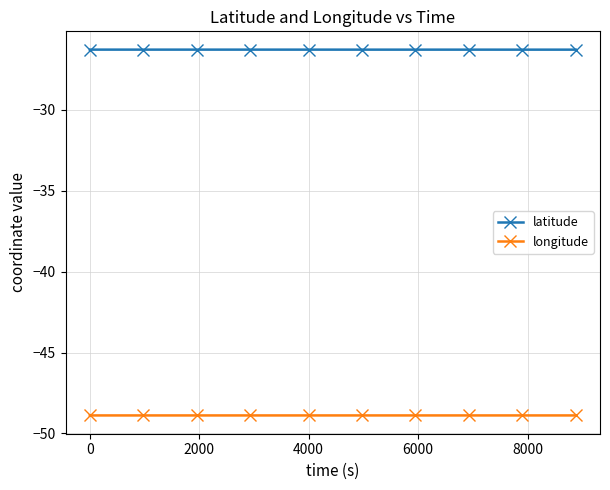

Rank the series by their maximum value, from highest to lowest.

latitude, longitude